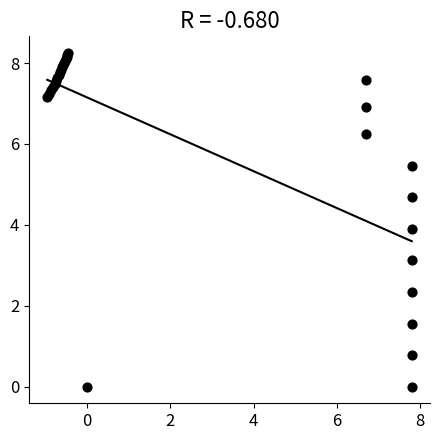

What Y value in the scatter plot is closest to 4?

3.9